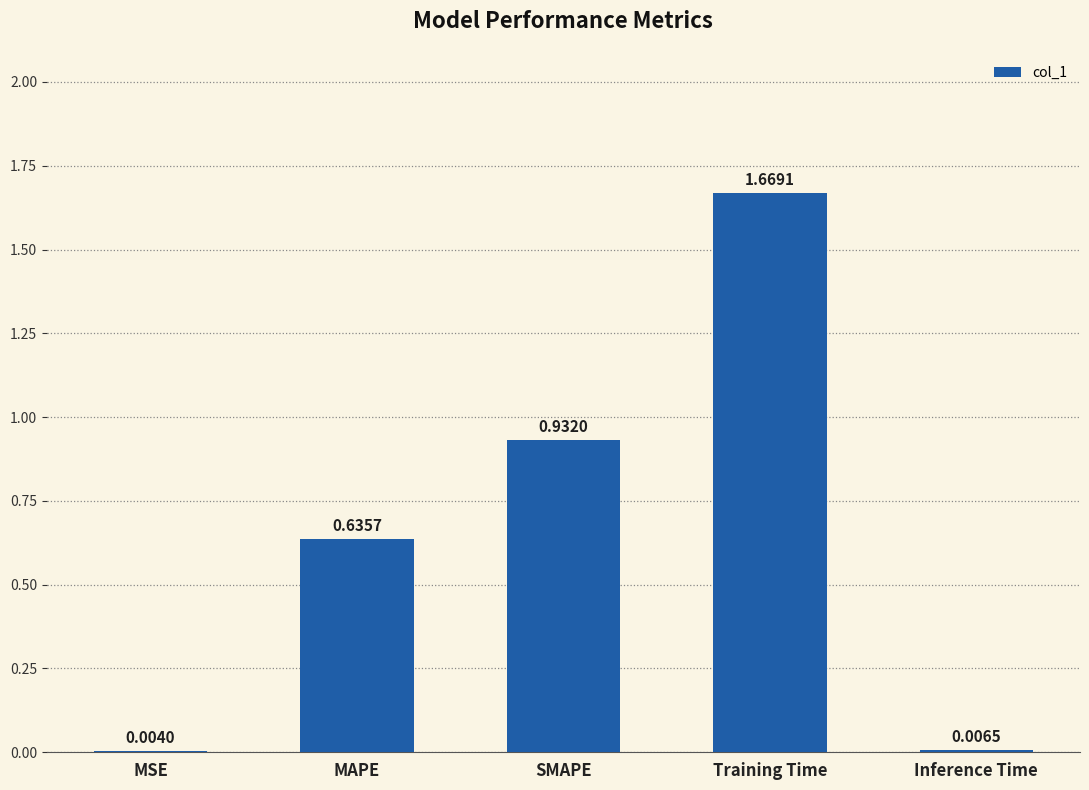

Where is the data nearest to the value 0?

MSE